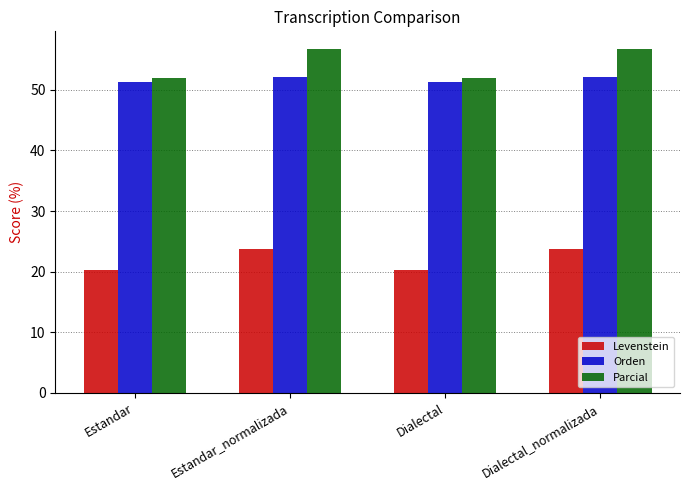

What is the maximum value for Levenstein?

23.8